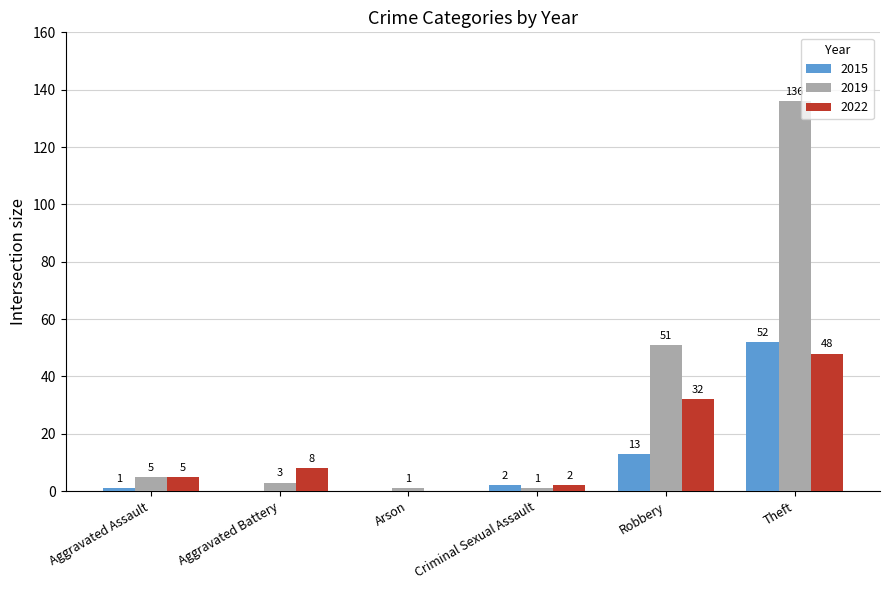

The value of 2015 at Aggravated Battery is 25. True or false?

False